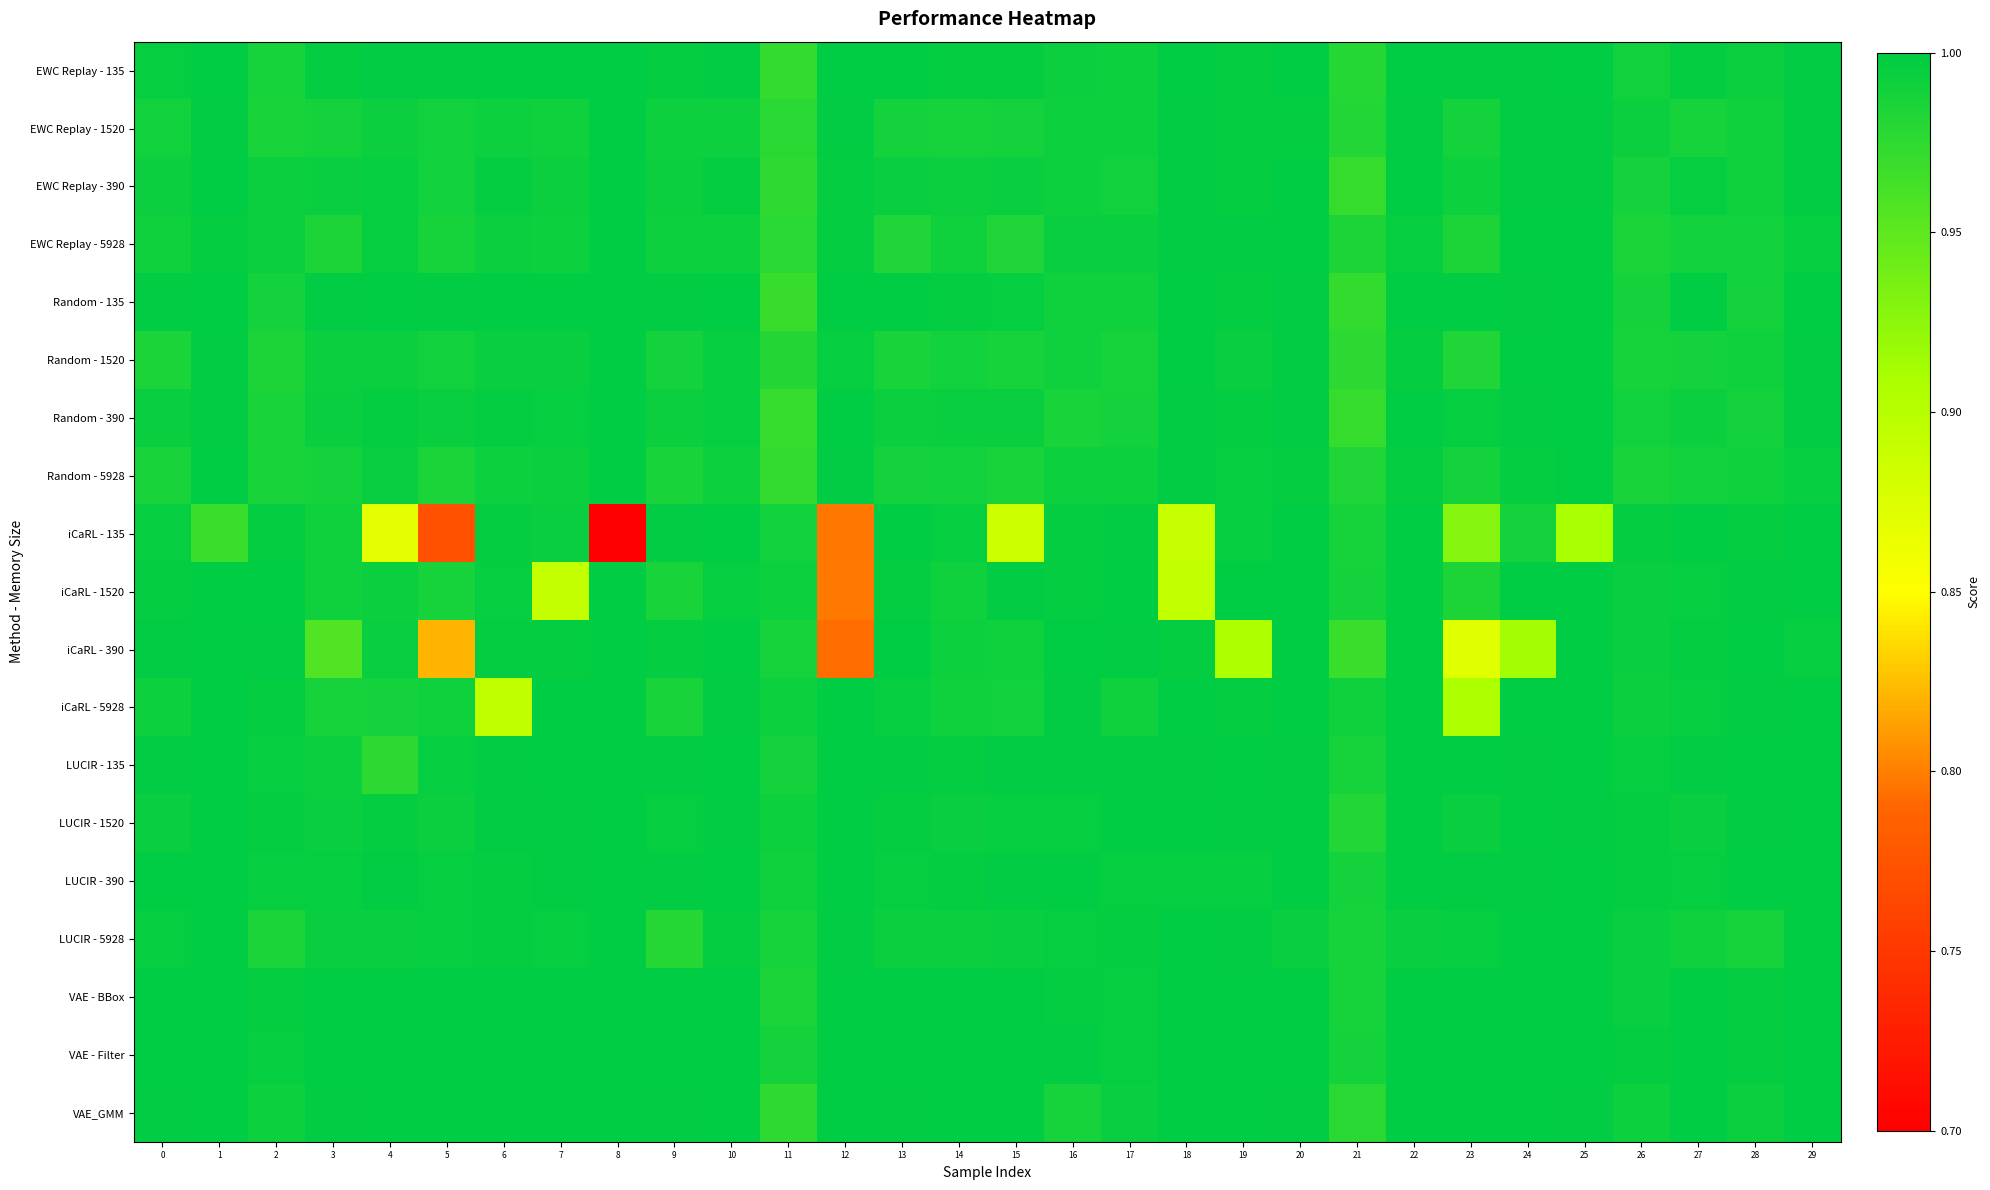

Count the number of data series in this chart.

19